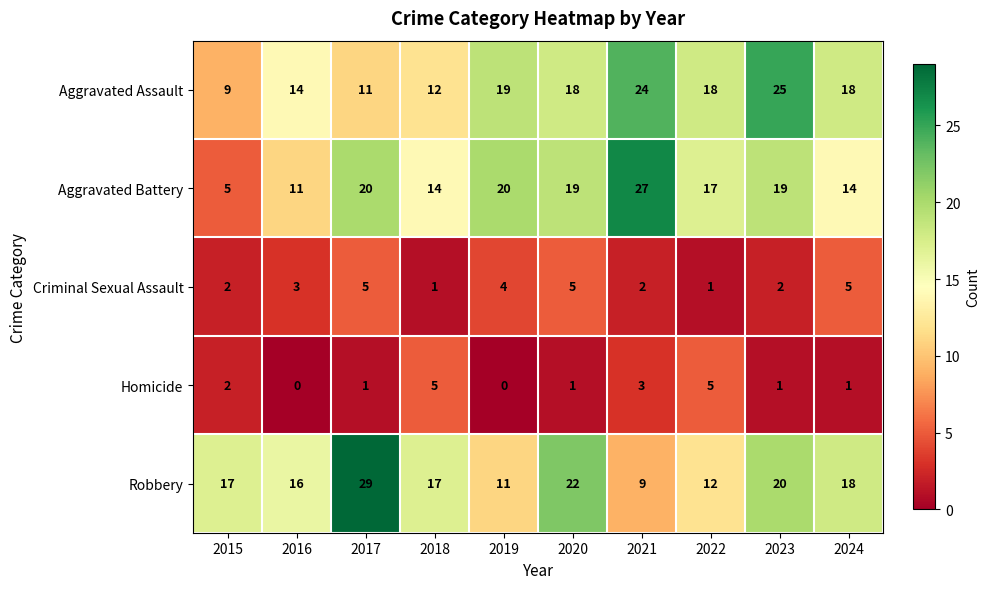

What is the sum of the Aggravated Assault values at 2022 and 2016?

32